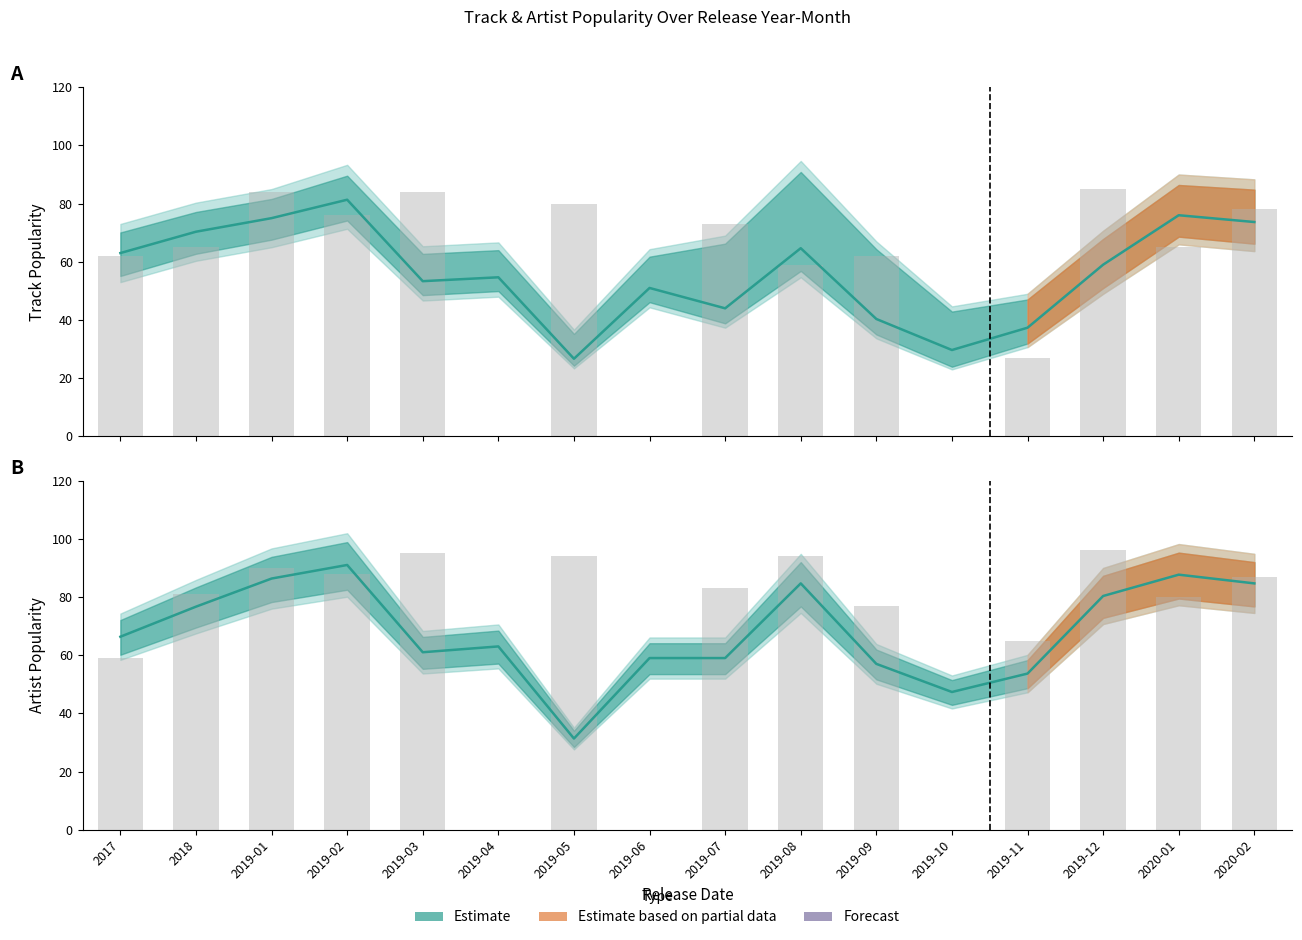

At which category does the chart reach its minimum across all series?

2019-04